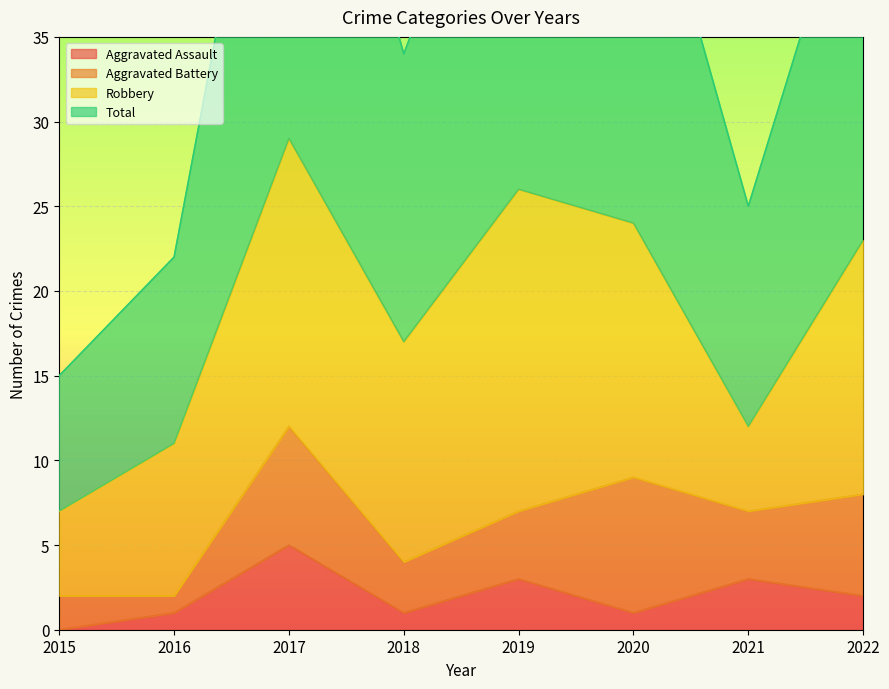

True or false: Total and Aggravated Assault intersect in this chart.

False